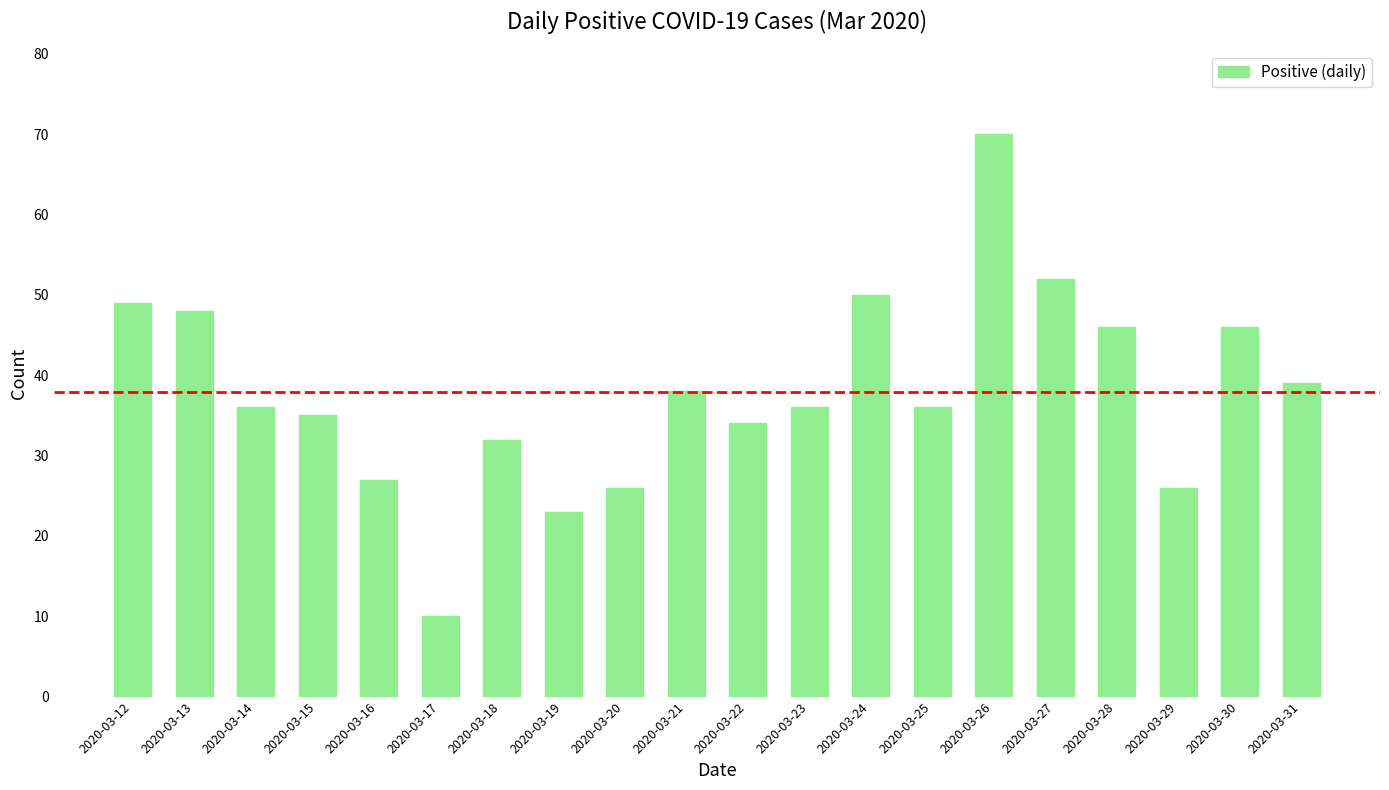

Which label corresponds to the largest value in the chart?

2020-03-26